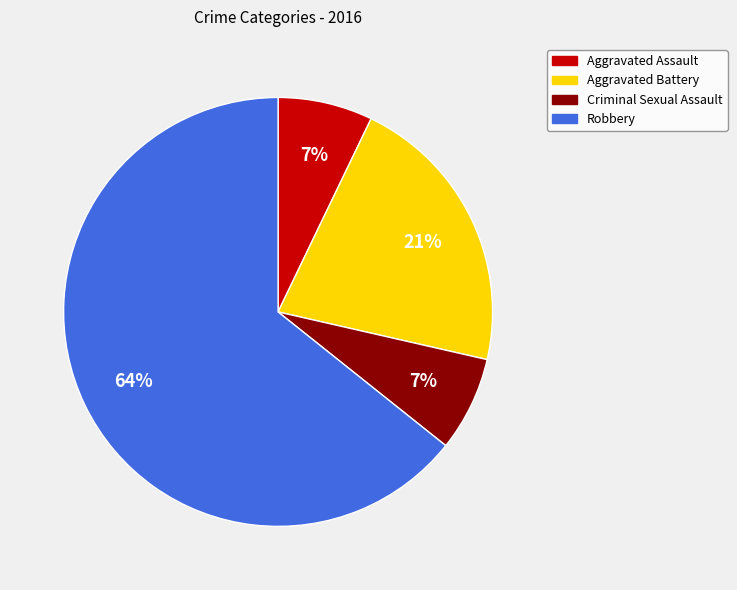

Count the number of slices in the pie.

4